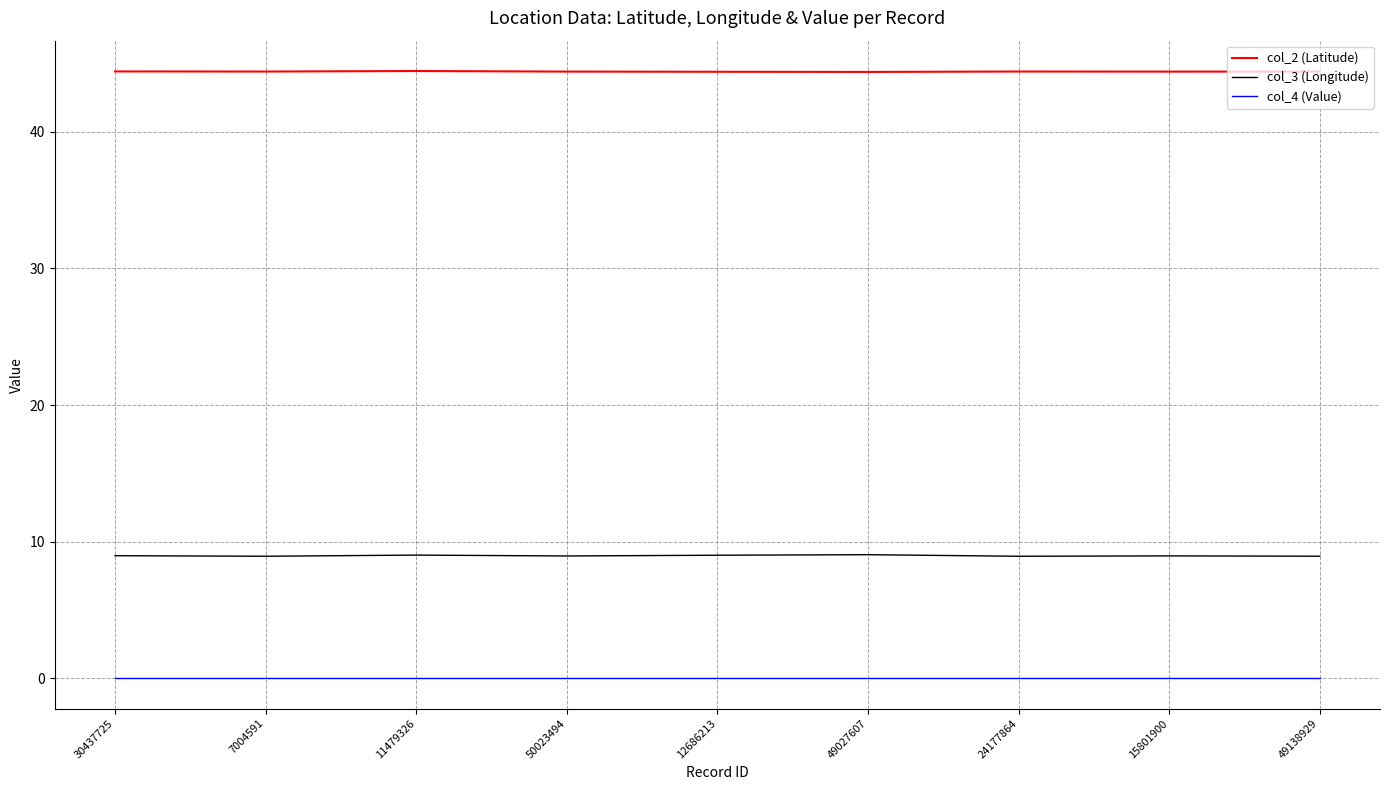

How many categories are shown in the chart?

9